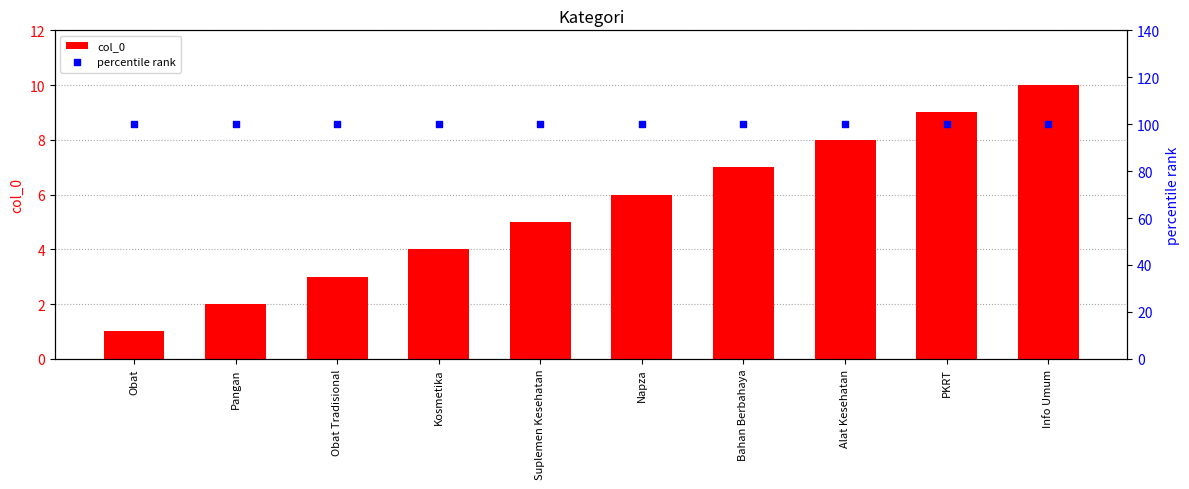

Is the value of col_0 at Napza greater than the value of percentile rank at Bahan Berbahaya?

No